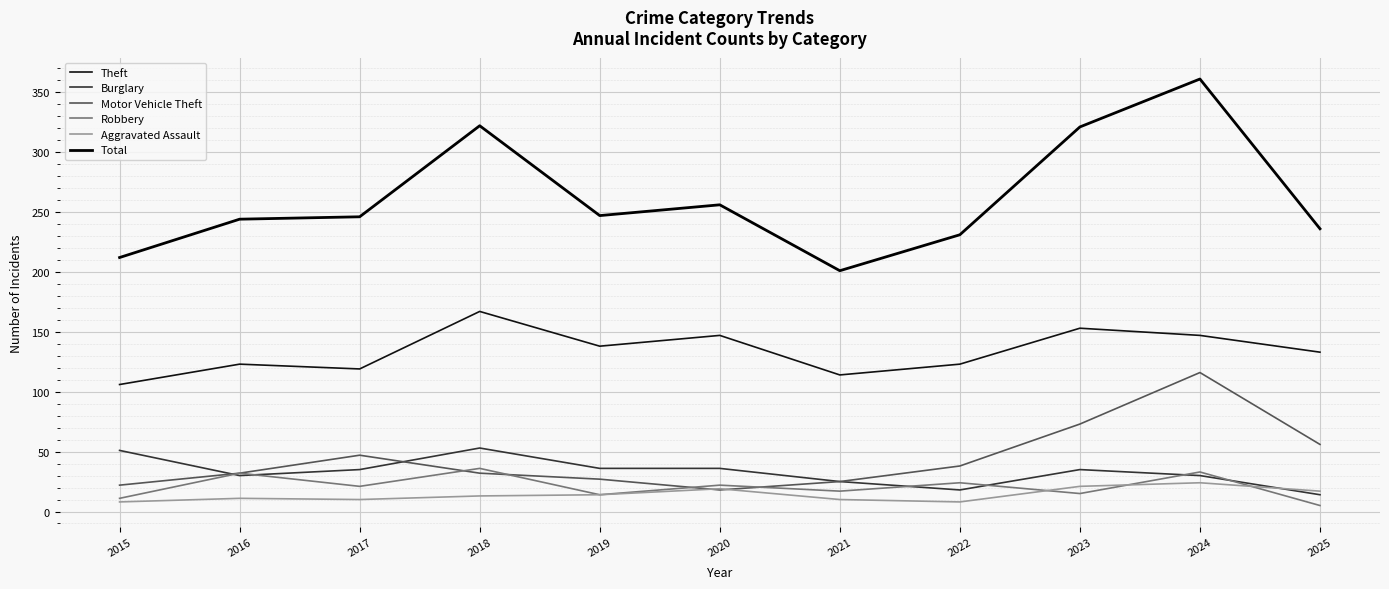

At how many categories does at least one series exceed 123?

11